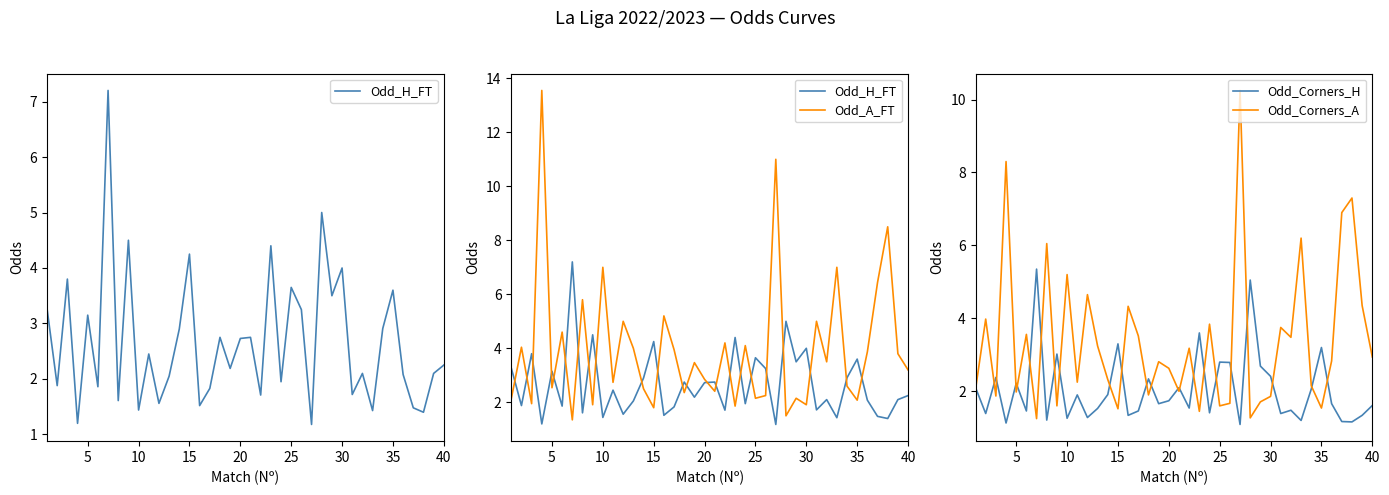

Is it true that Odd_Corners_H equals 4.8 at 25?

False